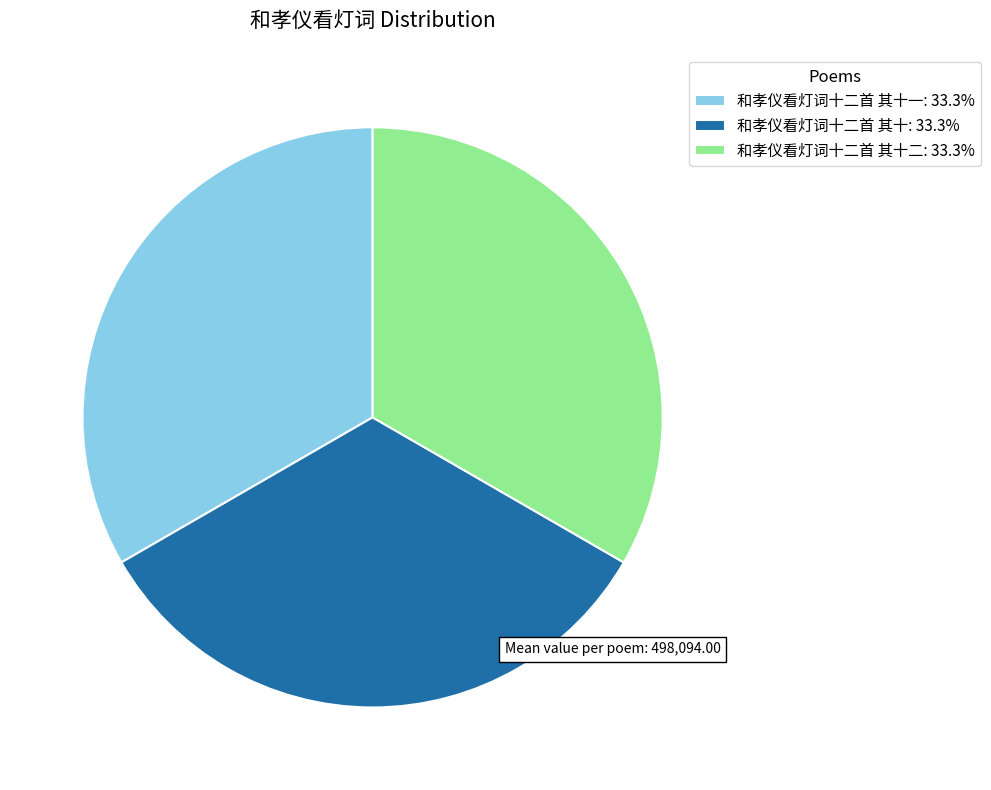

Is there any slice that represents more than half of the pie?

No